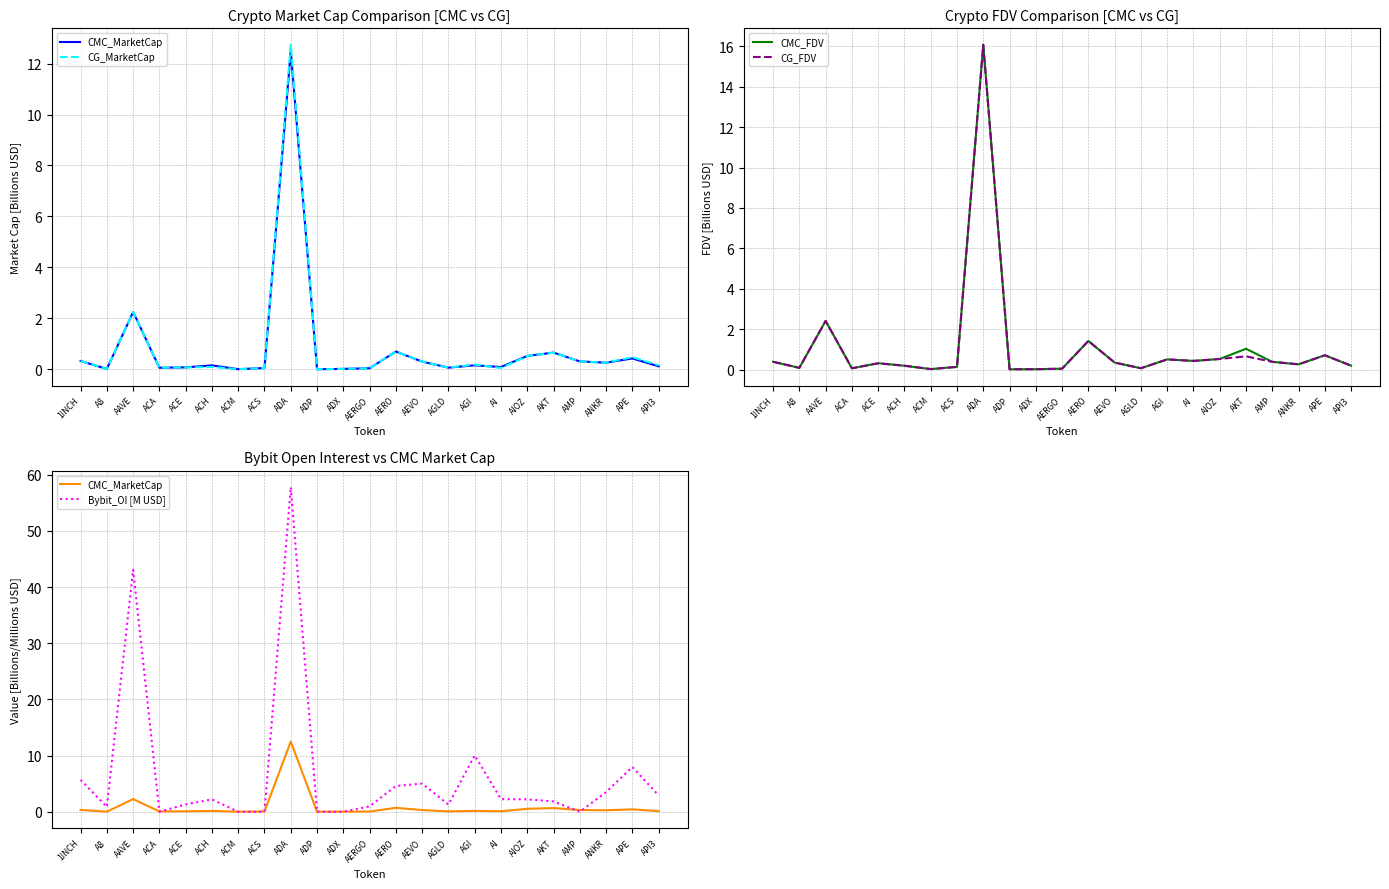

Does the chart display data point markers on the line(s)?

No